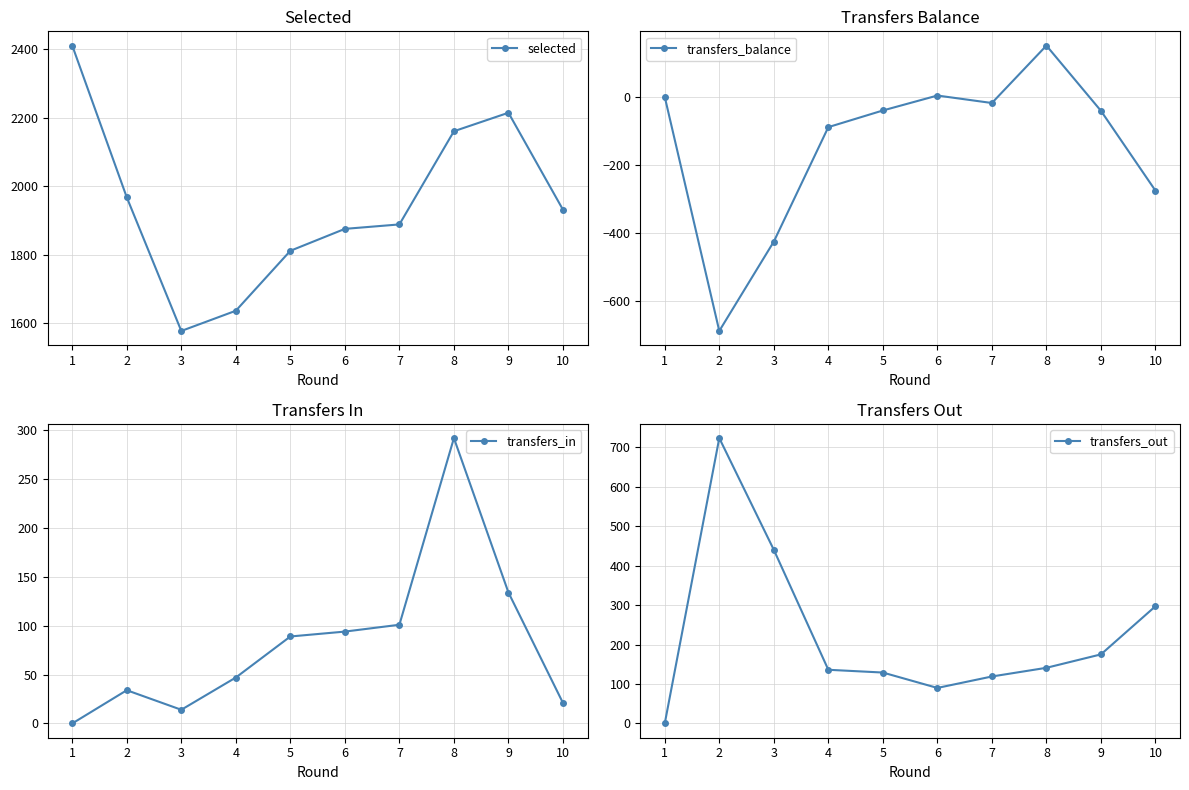

True or false: transfers_balance and transfers_out intersect in this chart.

True